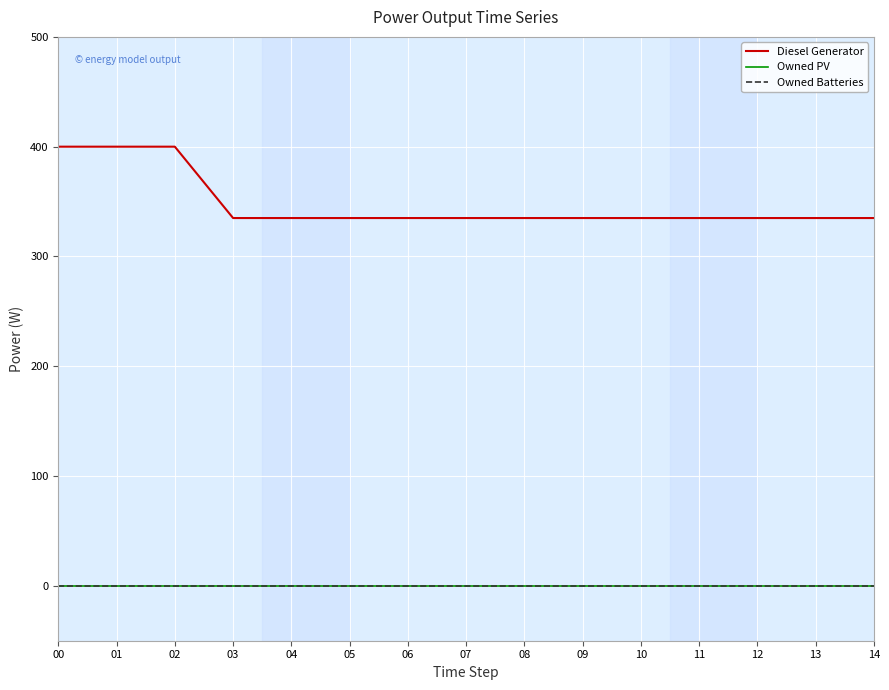

Is this an area chart (filled region under the line)?

No